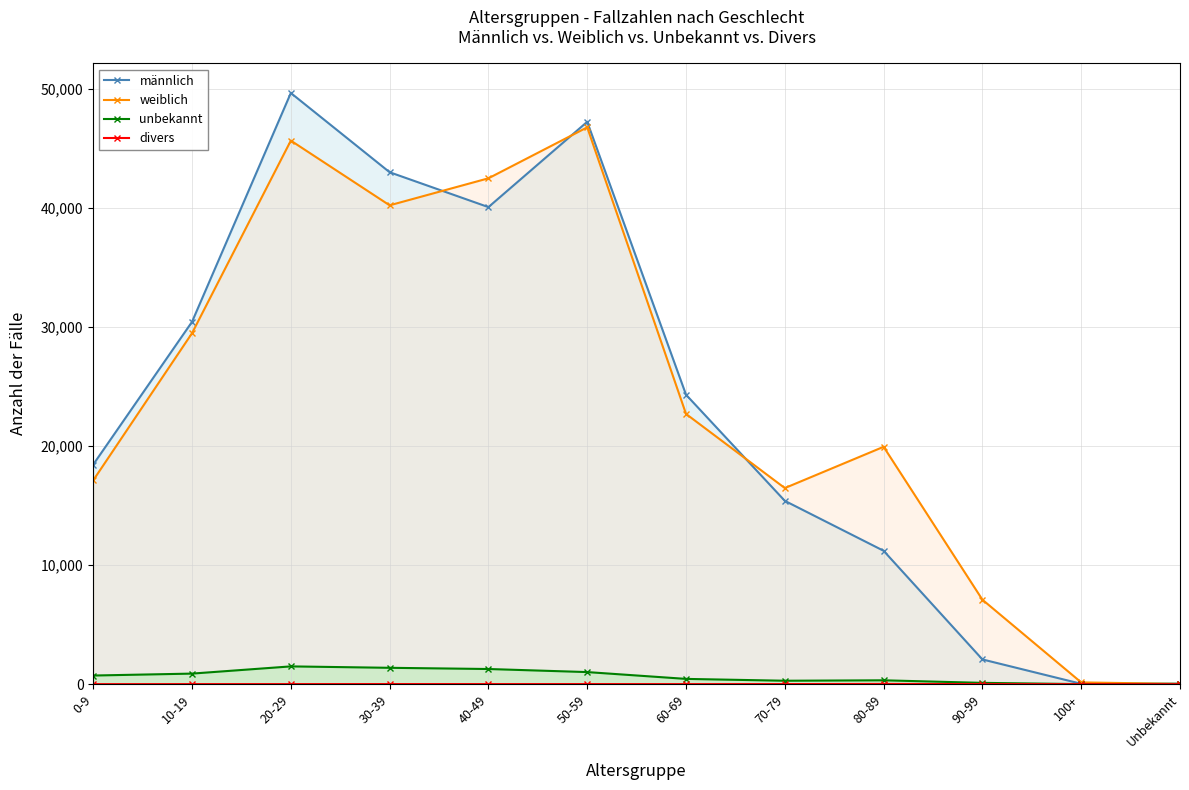

Reading left to right, what are all the values shown in this chart?

männlich: 0-9=18456	10-19=30448	20-29=49677	30-39=43018	40-49=40087	50-59=47256	60-69=24322	70-79=15404	80-89=11206	90-99=2077	100+=29	Unbekannt=31
weiblich: 0-9=17130	10-19=29493	20-29=45676	30-39=40238	40-49=42508	50-59=46791	60-69=22708	70-79=16477	80-89=19945	90-99=7096	100+=147	Unbekannt=19
unbekannt: 0-9=724	10-19=886	20-29=1492	30-39=1373	40-49=1272	50-59=1014	60-69=441	70-79=286	80-89=323	90-99=108	100+=4	Unbekannt=25
divers: 0-9=1	10-19=5	20-29=5	30-39=8	40-49=6	50-59=7	60-69=3	70-79=6	80-89=18	90-99=5	100+=0	Unbekannt=0